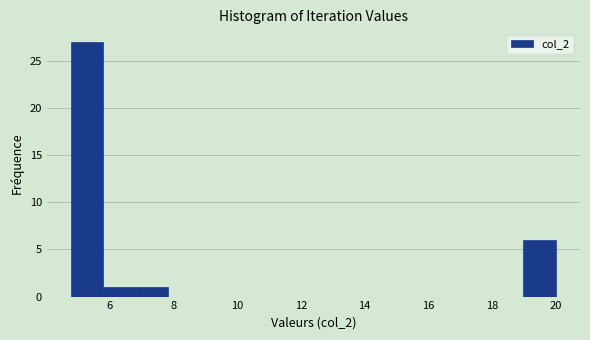

Which range on the x-axis has the tallest bar?

4.8 to 5.8